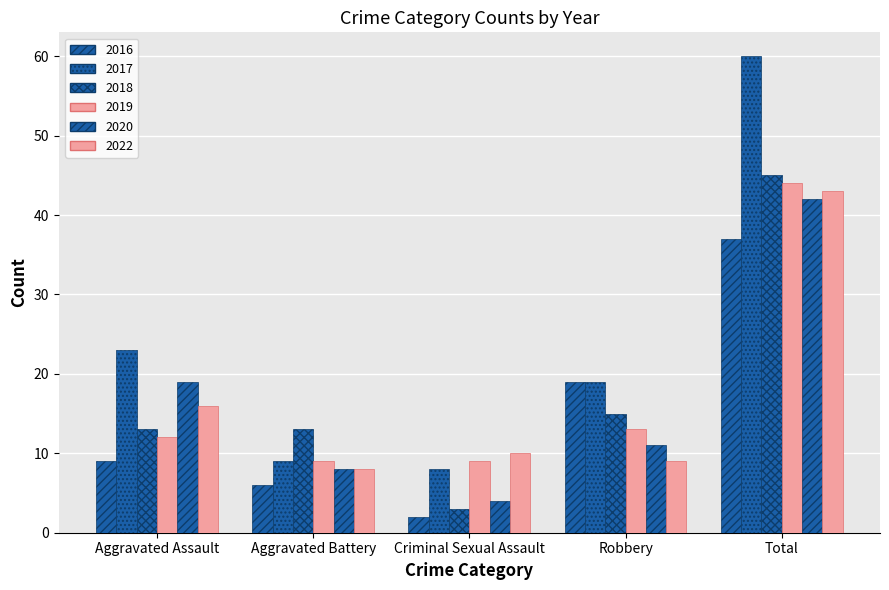

What is the difference between the maximum and minimum values in the 2018 series?

38